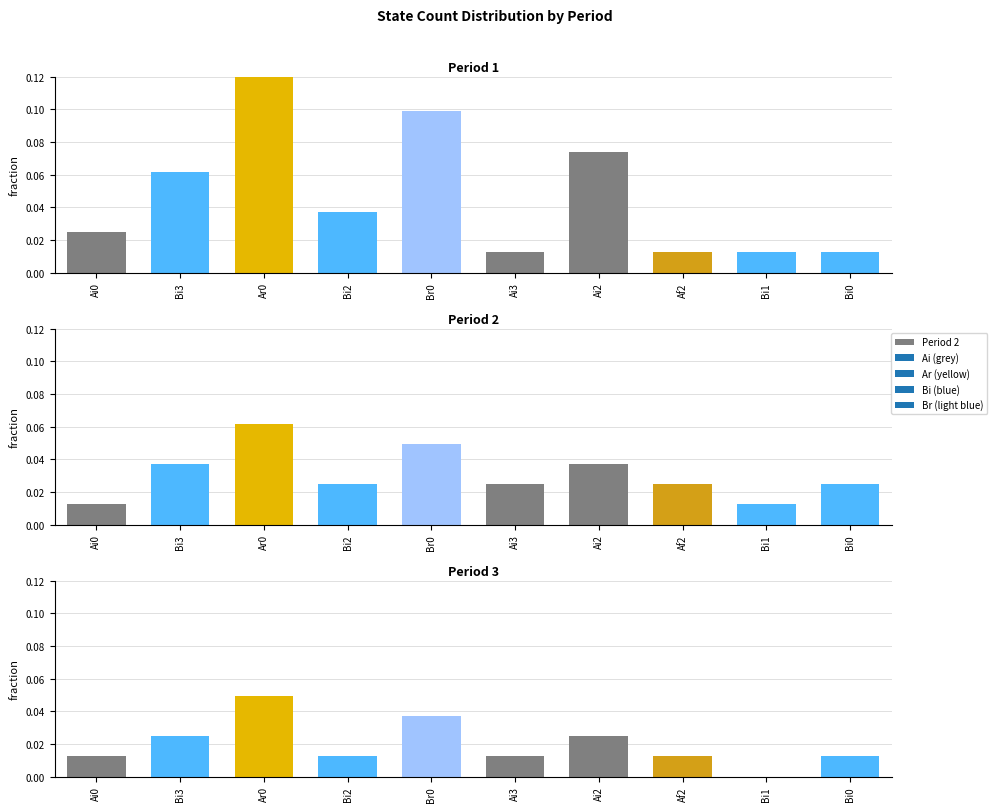

What is the label of the 10th bar from the right?

Ai0